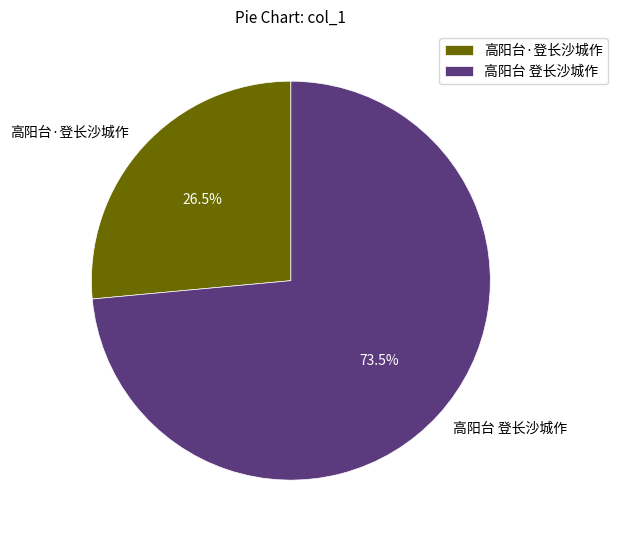

Does any single category account for the majority?

Yes